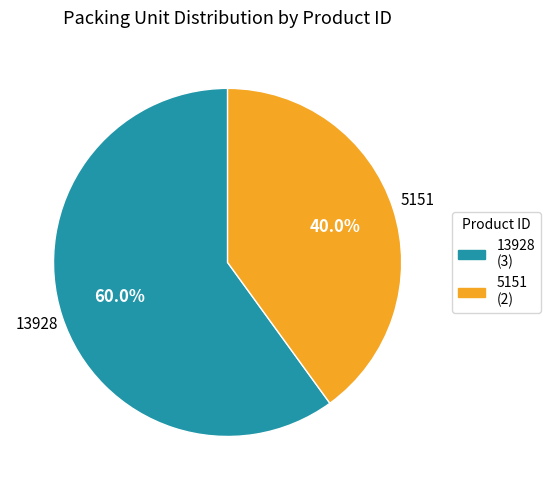

What portion of the pie excludes 5151?

60.0%